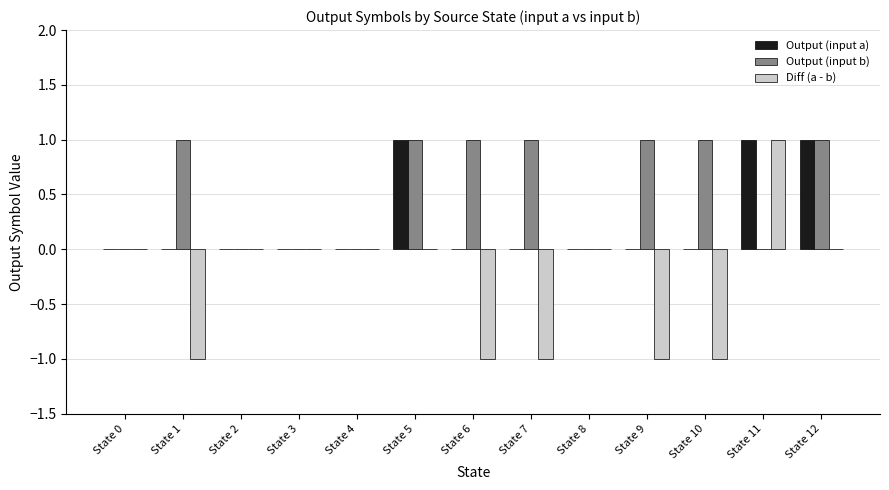

Is it true that Diff (a - b) equals -1 at State 7?

True